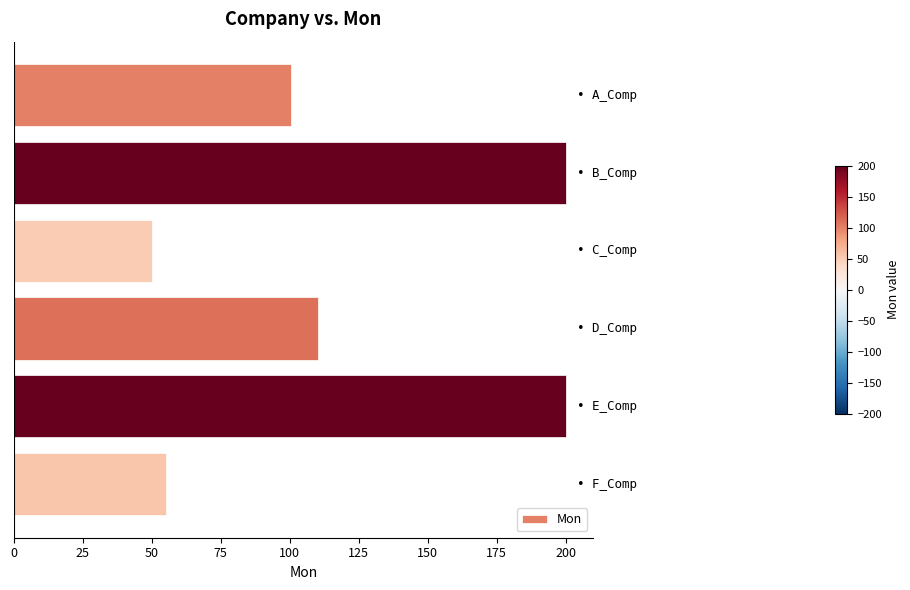

What is the difference between the second highest and second lowest values?

144.8